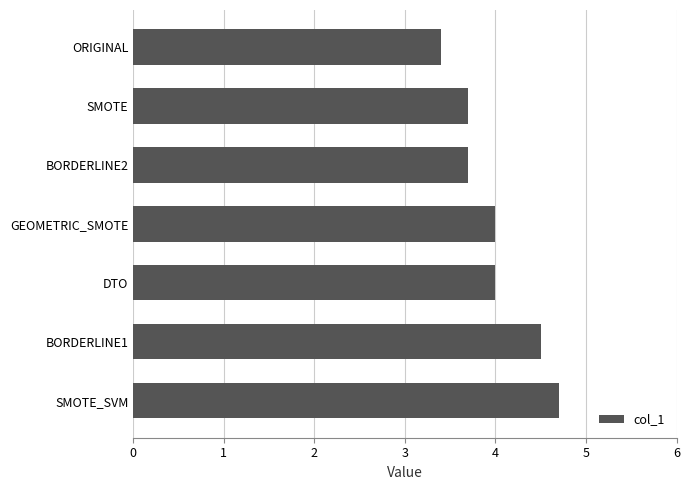

What value does the data have at GEOMETRIC_SMOTE?

4.0